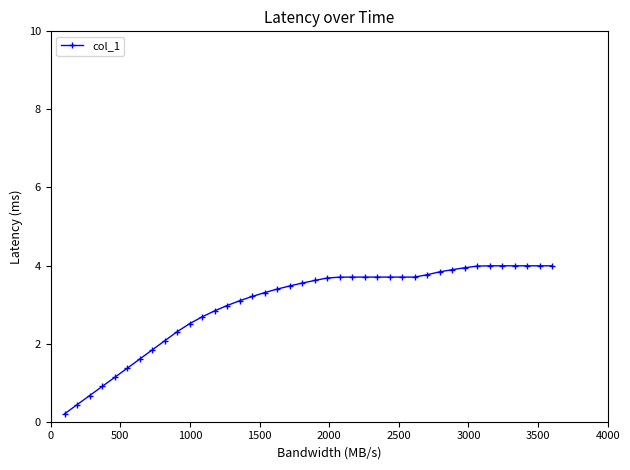

How many series are shown in this chart?

1